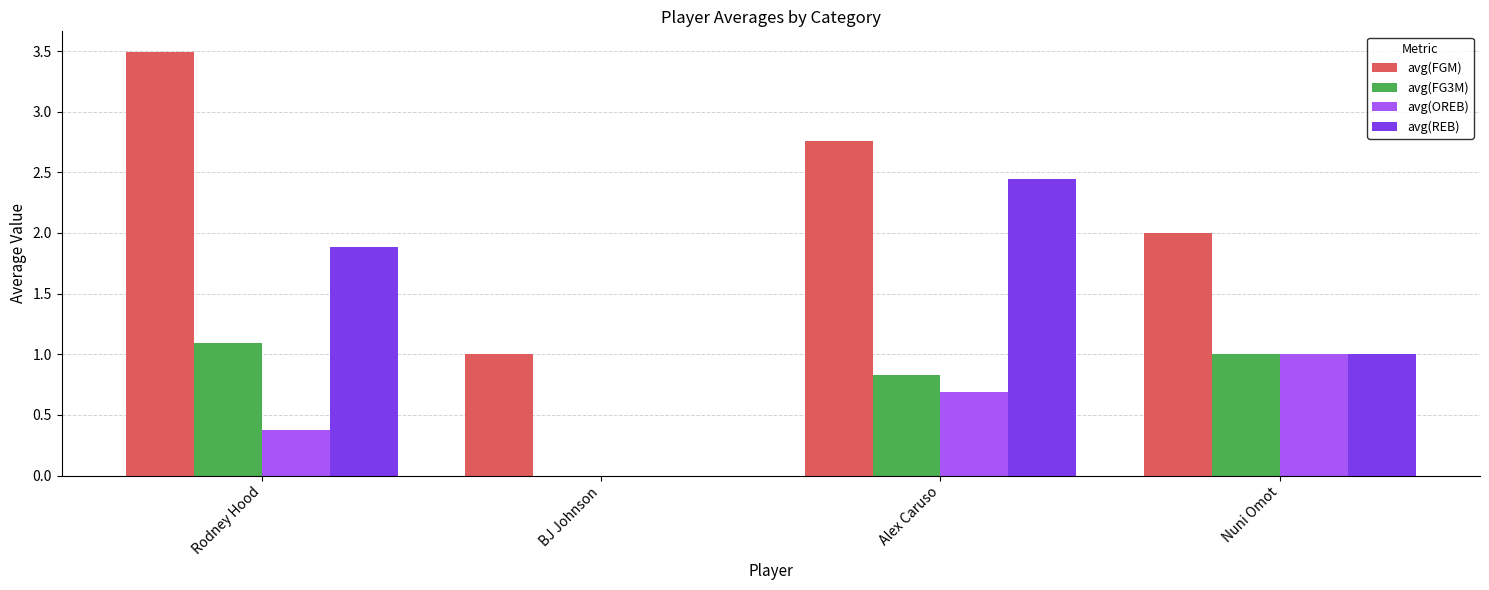

Which series changed the most between BJ Johnson and Alex Caruso?

avg(REB)